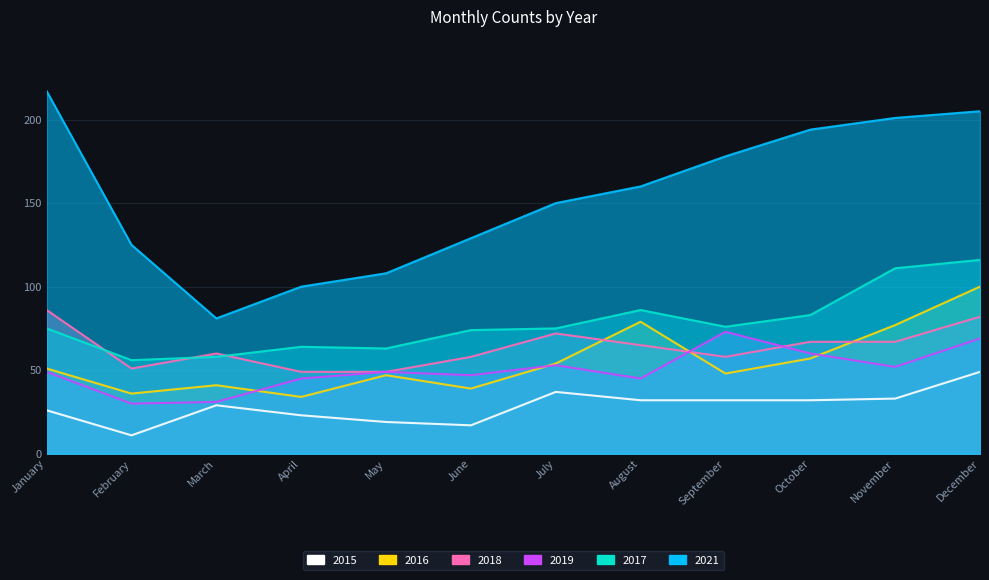

Which series has the largest range (max minus min)?

2021